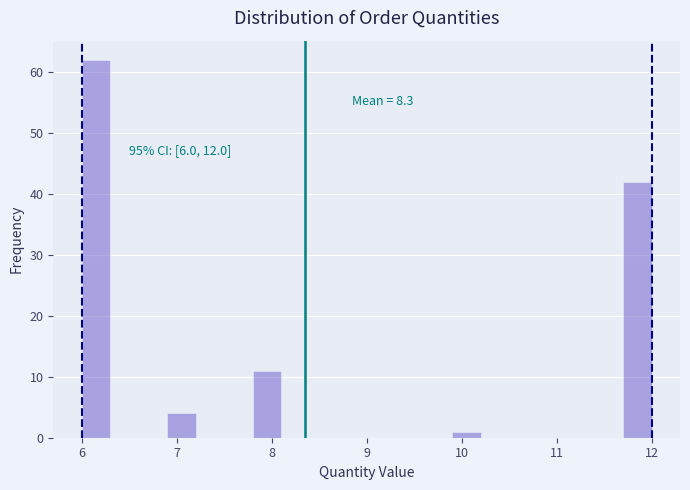

Read against the x-axis, roughly where is the centre of the tallest bar?

6.2